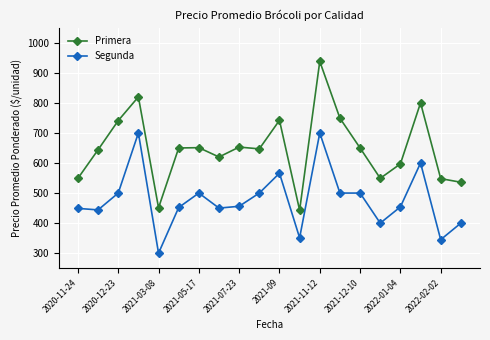

True or false: Segunda has more than 1 interior local peaks.

True